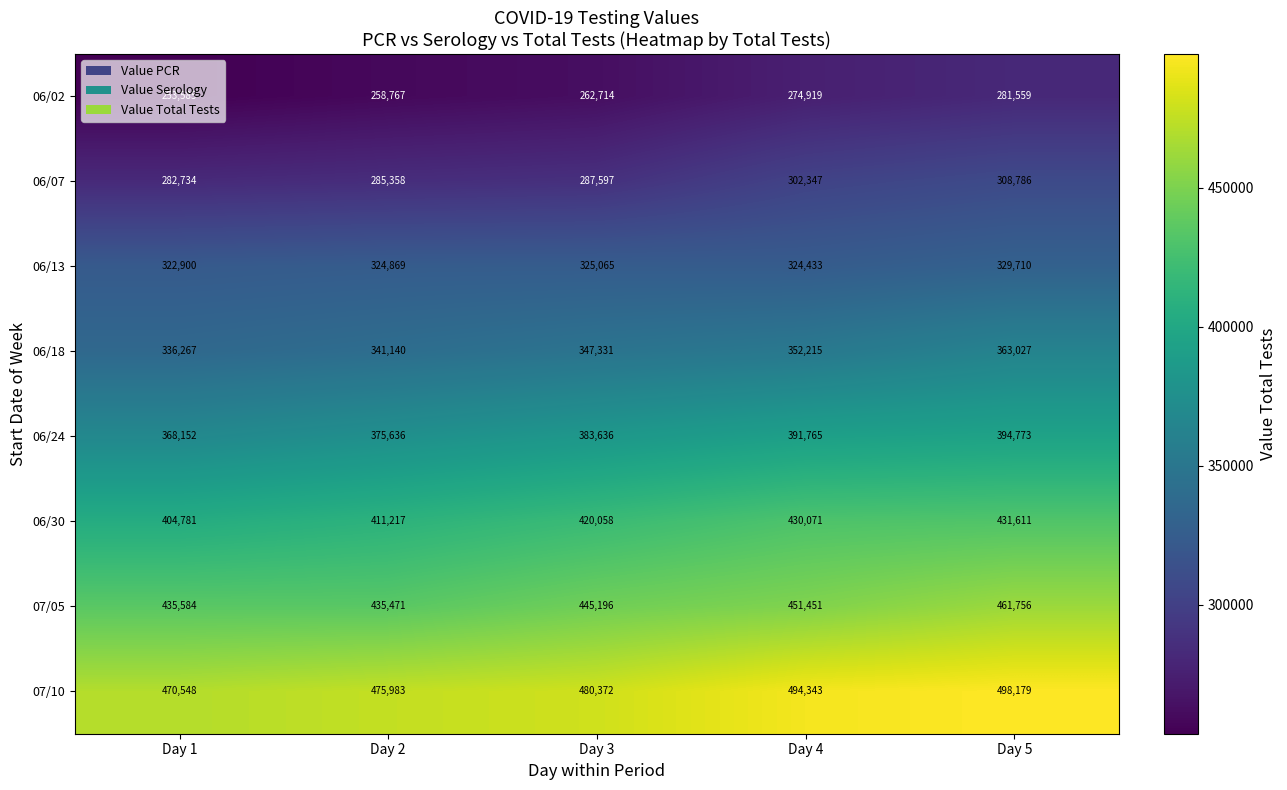

Which series has the largest total across all categories?

07/10